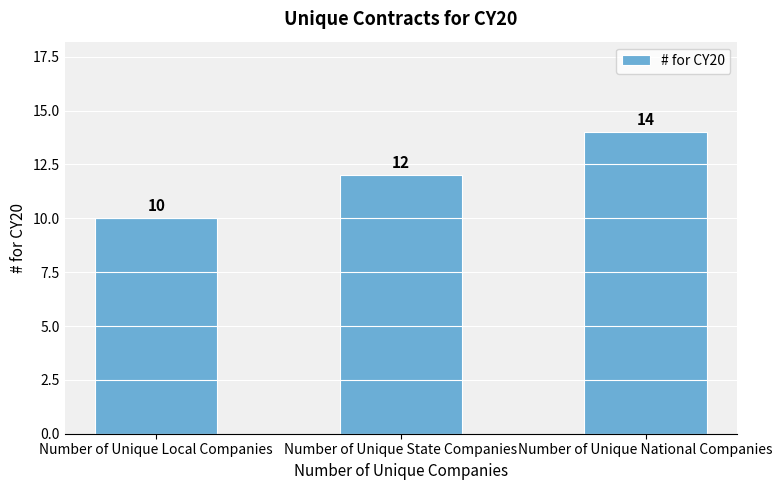

True or false: the data shows 2 at Number of Unique Local Companies.

False